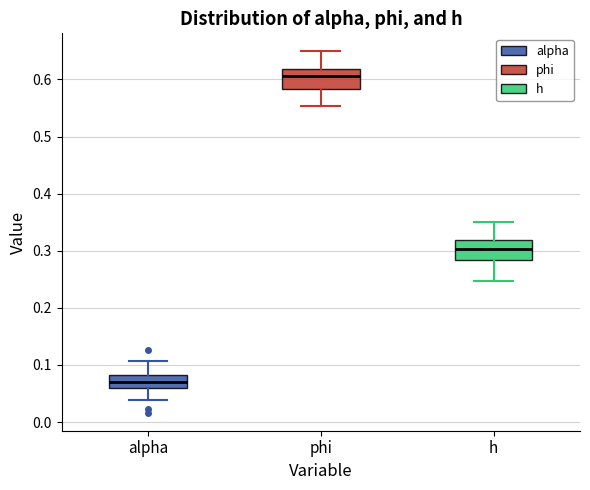

Reading left to right, transcribe this box plot: for each box, give where its median line is, the range the box spans, and where its two whiskers end, as read against the y-axis. The values are not printed on the chart, so give them approximately, as read against the axis.

alpha: median 0.07, box 0.06 to 0.08, whiskers 0.04 to 0.11
phi: median 0.61, box 0.58 to 0.62, whiskers 0.55 to 0.65
h: median 0.30, box 0.28 to 0.32, whiskers 0.25 to 0.35